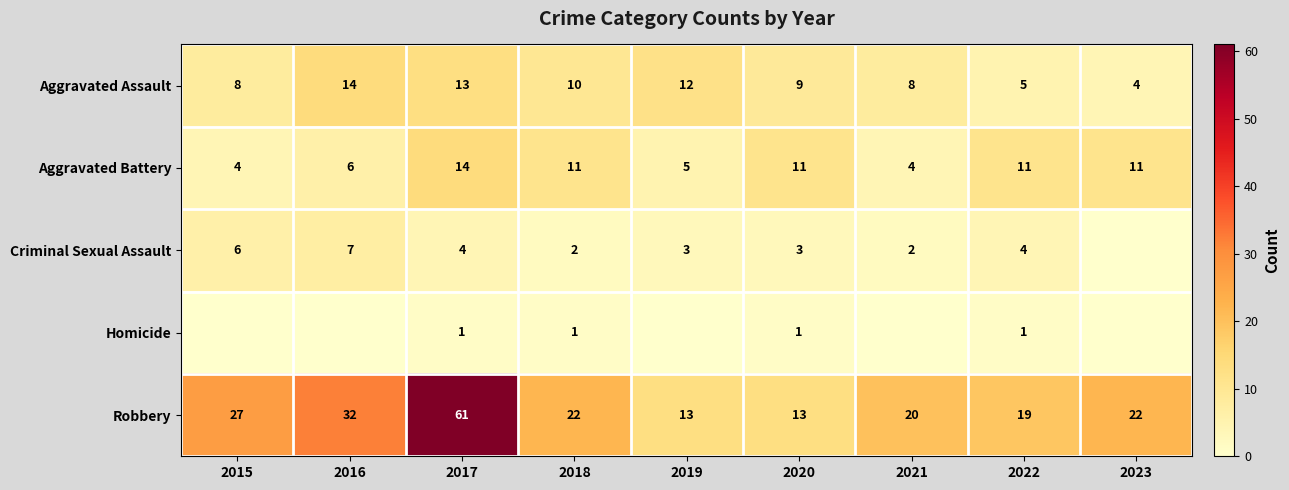

Count the number of data series in this chart.

5